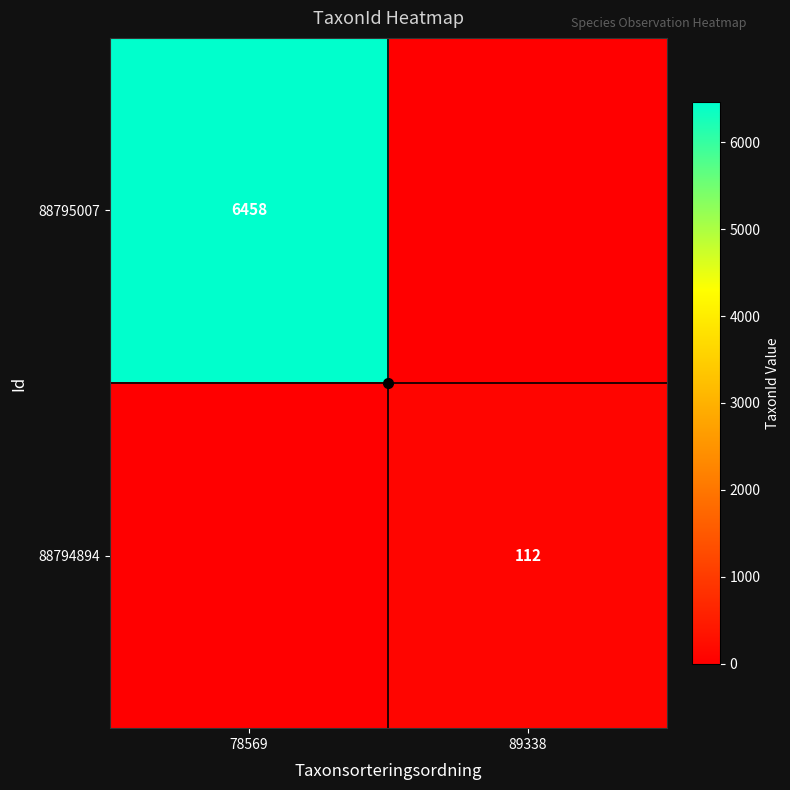

The 88794894 series shows 112 at 89338. True or false?

True